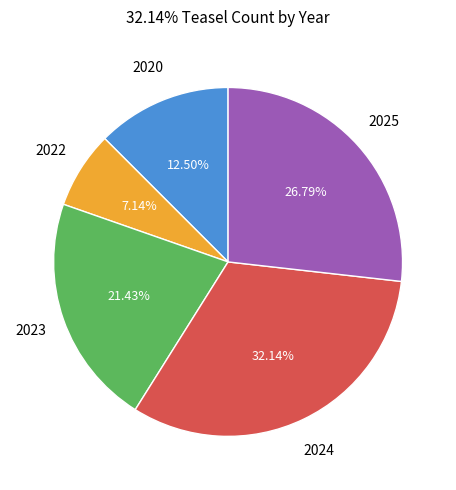

How many segments does this pie chart have?

5